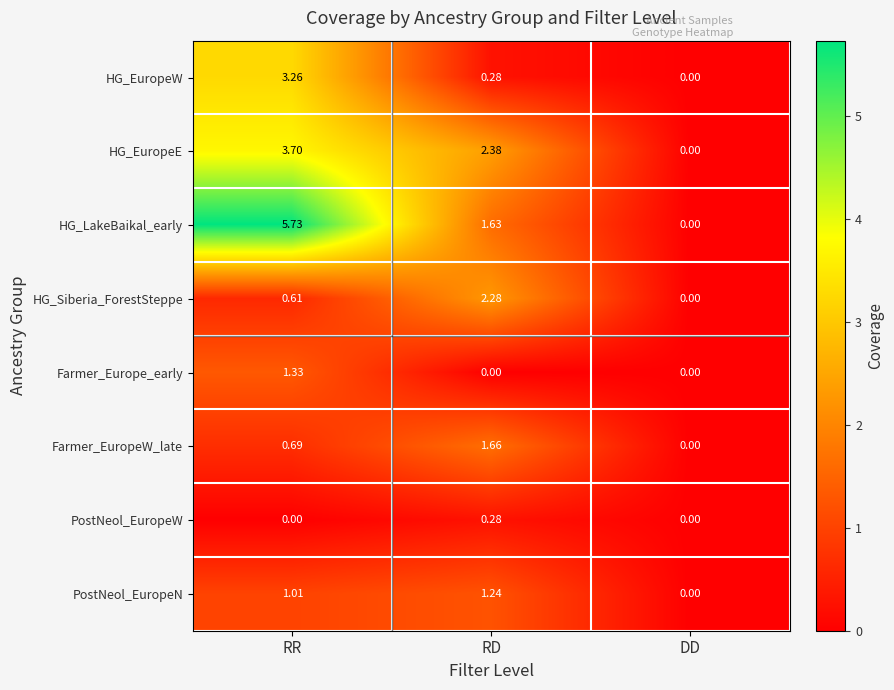

At which label does Farmer_Europe_early reach its peak?

RR